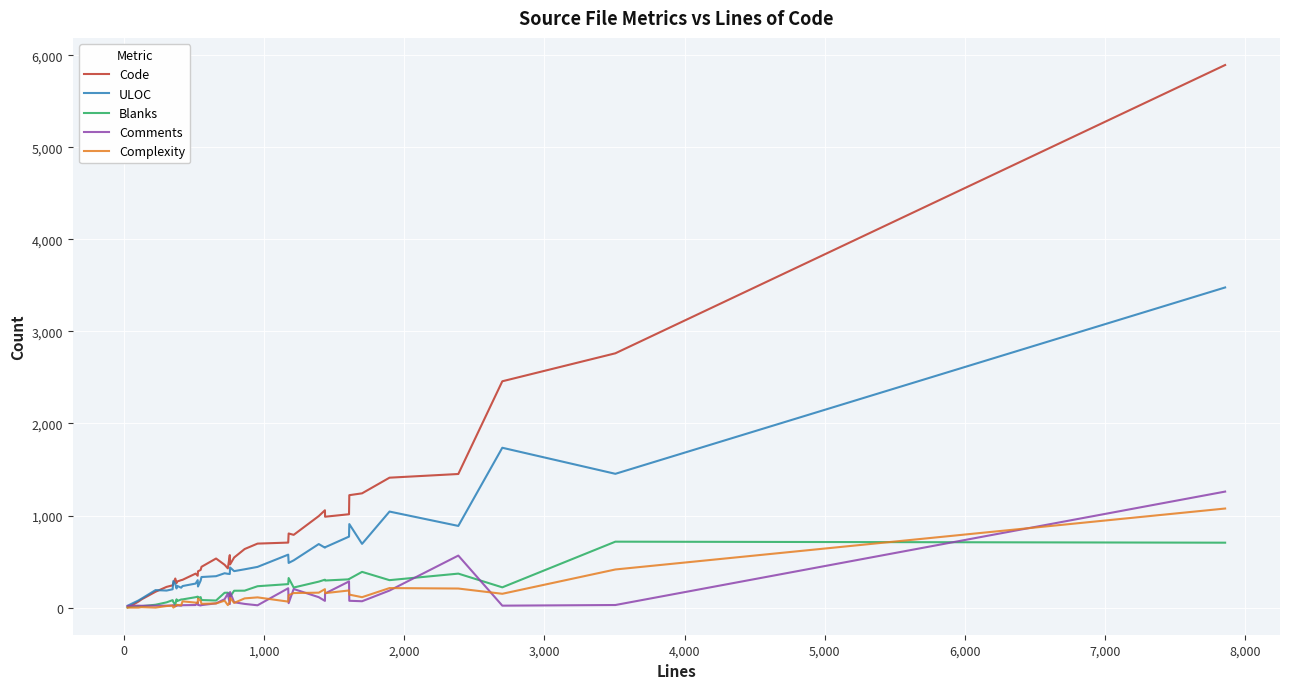

How many lines are shown in the chart?

5